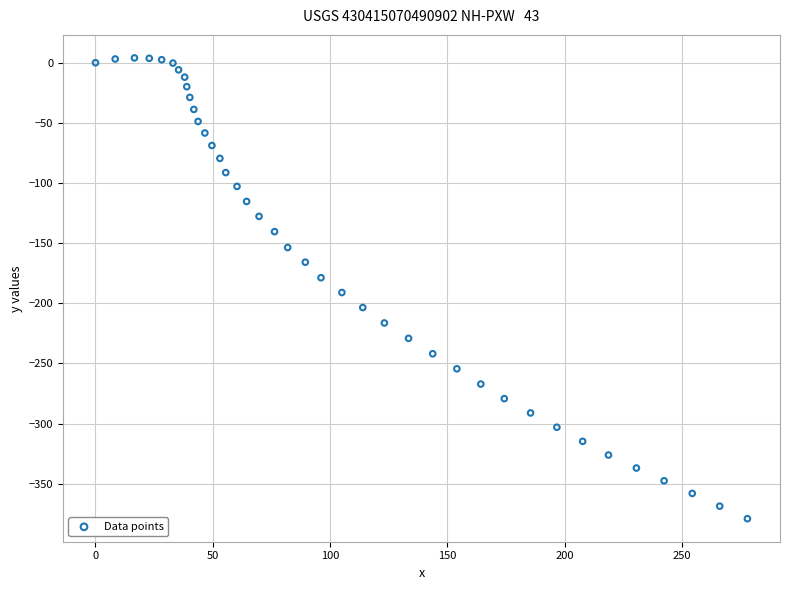

What is the range of X values (max minus min)?

277.8